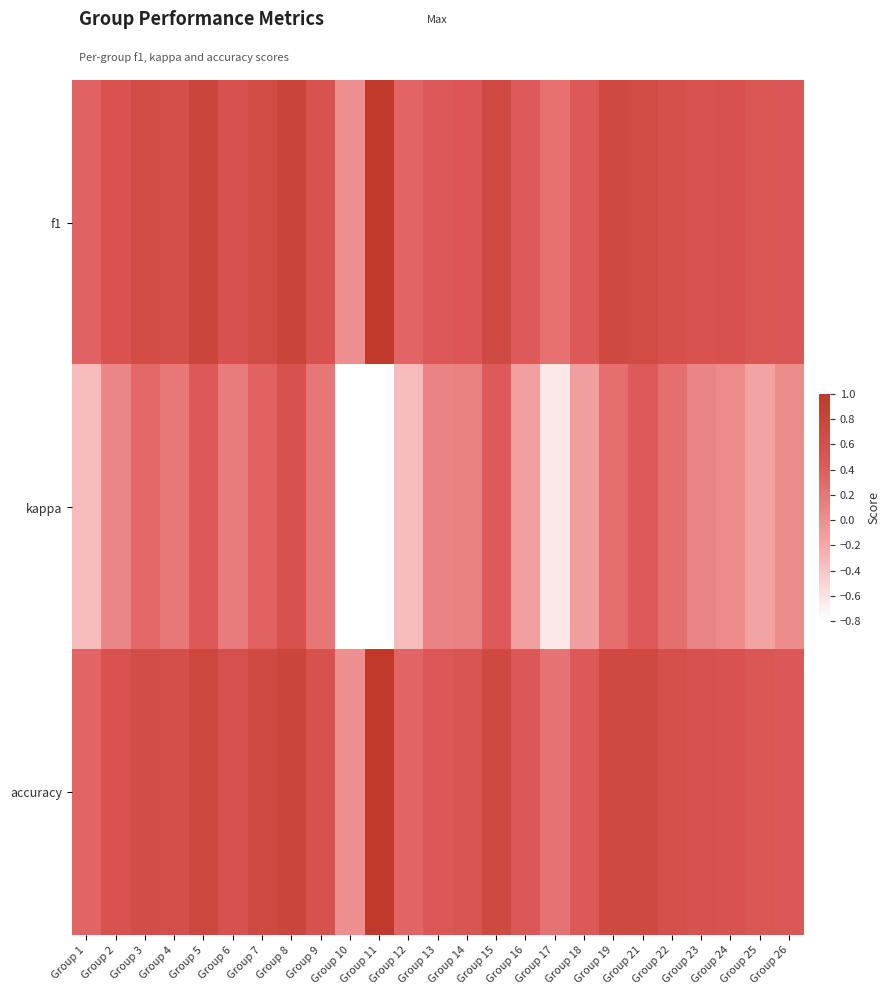

The value of f1 at Group 6 is 0.8. True or false?

False